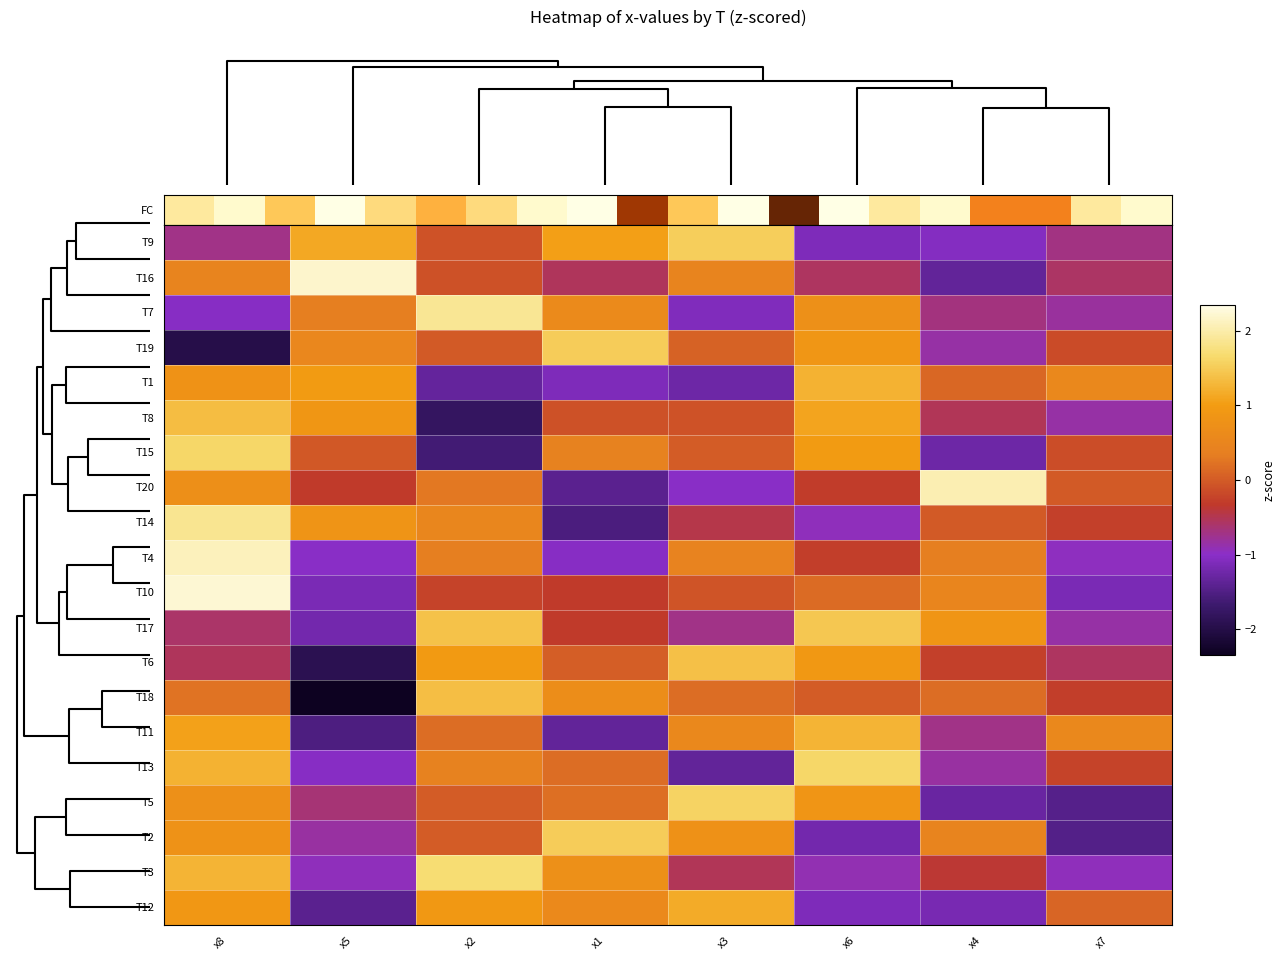

At x5, list the series in order from largest to smallest.

T16, T9, T1, T8, T14, T19, T7, T15, T20, T5, T2, T3, T4, T13, T10, T17, T12, T11, T6, T18